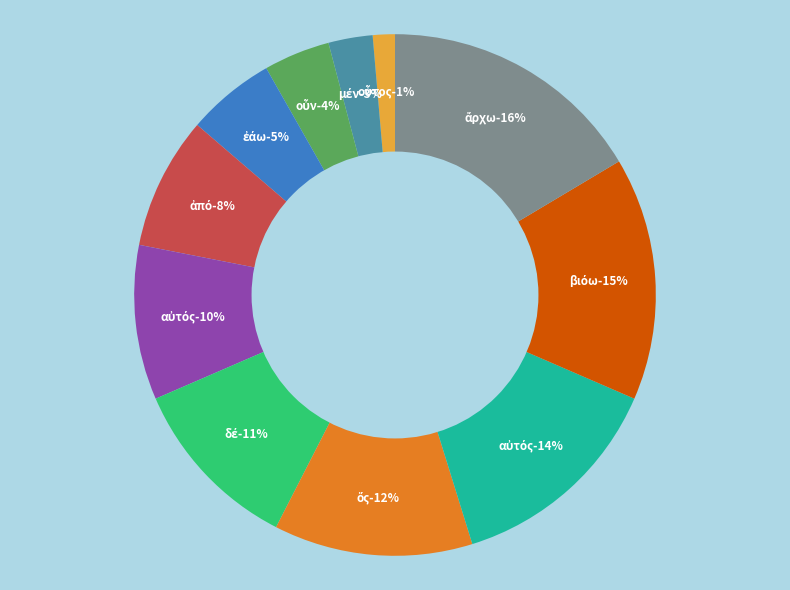

How many segments does this pie chart have?

11